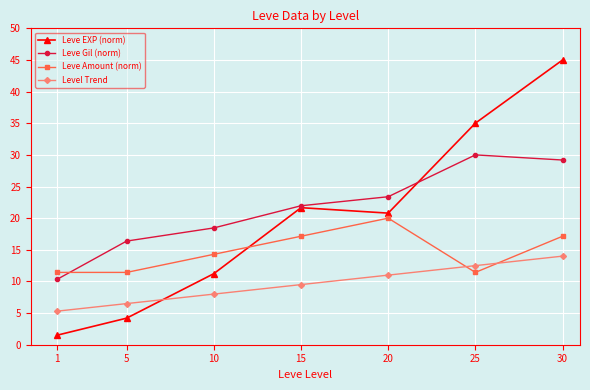

What are all the series names shown in the legend?

Leve EXP (norm), Leve Gil (norm), Leve Amount (norm), Level Trend